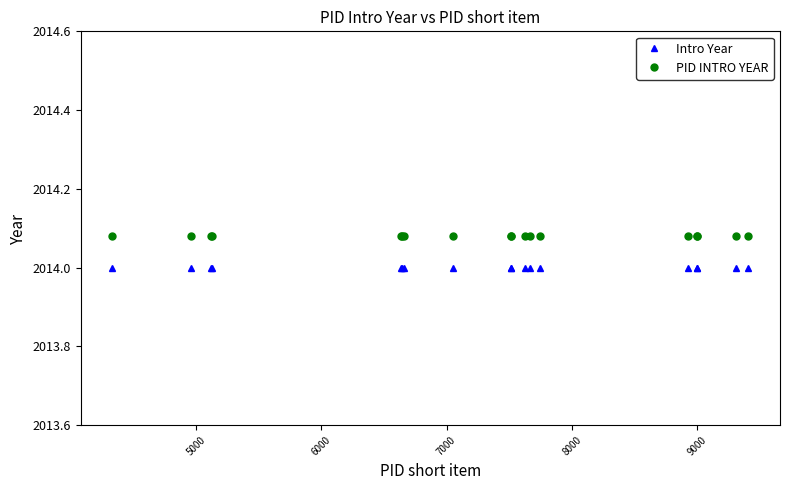

List the series in order of their peak value, lowest first.

Intro Year, PID INTRO YEAR